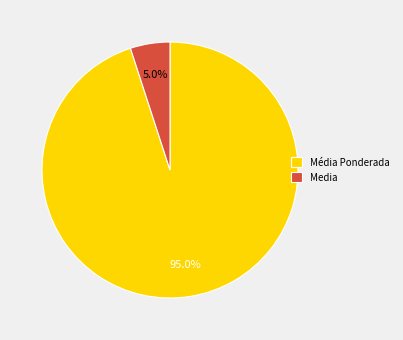

What is the smallest slice in the pie chart?

Media